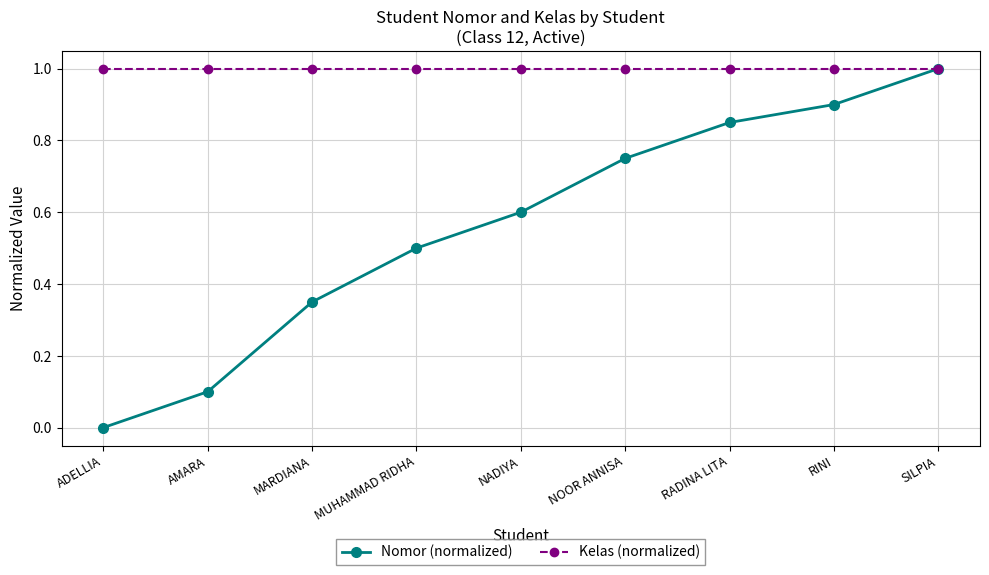

The Kelas (normalized) series shows 0.4 at MUHAMMAD RIDHA. True or false?

False